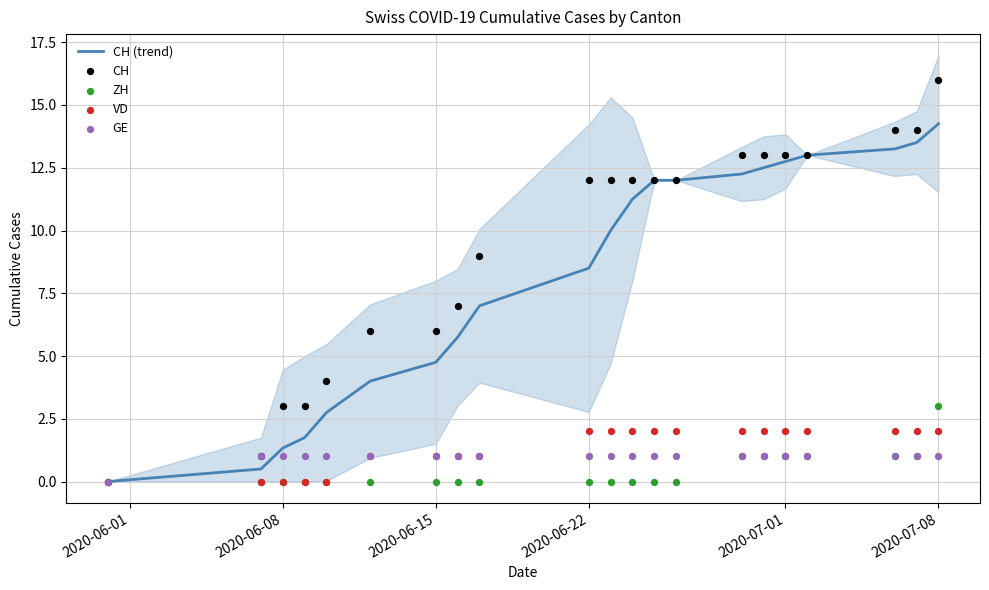

Is the value of VD at 17 greater than the value of CH (trend) at 17?

No